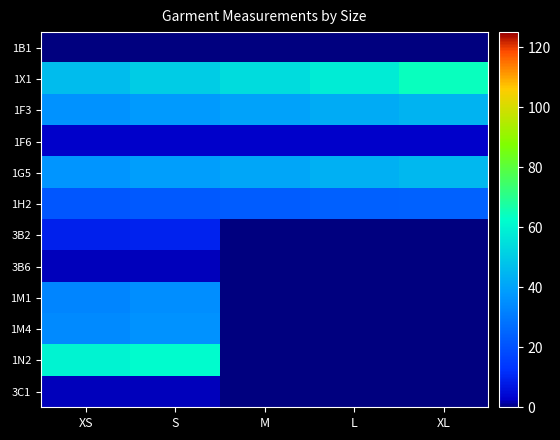

Reading left to right, list all the values displayed in this chart.

1B1: XS=0.0	S=0.0	M=0.0	L=0.0	XL=0.0
1X1: XS=46.0	S=50.0	M=54.0	L=58.0	XL=64.0
1F3: XS=36.0	S=38.0	M=40.0	L=42.0	XL=44.0
1F6: XS=2.5	S=2.5	M=2.5	L=2.5	XL=2.5
1G5: XS=37.0	S=39.0	M=41.0	L=43.0	XL=45.0
1H2: XS=21.2	S=22.0	M=22.8	L=23.6	XL=24.4
3B2: XS=9.1	S=9.5	M=0.0	L=0.0	XL=0.0
3B6: XS=2.0	S=2.0	M=0.0	L=0.0	XL=0.0
1M1: XS=33.0	S=35.0	M=0.0	L=0.0	XL=0.0
1M4: XS=34.0	S=36.0	M=0.0	L=0.0	XL=0.0
1N2: XS=60.0	S=62.0	M=0.0	L=0.0	XL=0.0
3C1: XS=2.0	S=2.0	M=0.0	L=0.0	XL=0.0